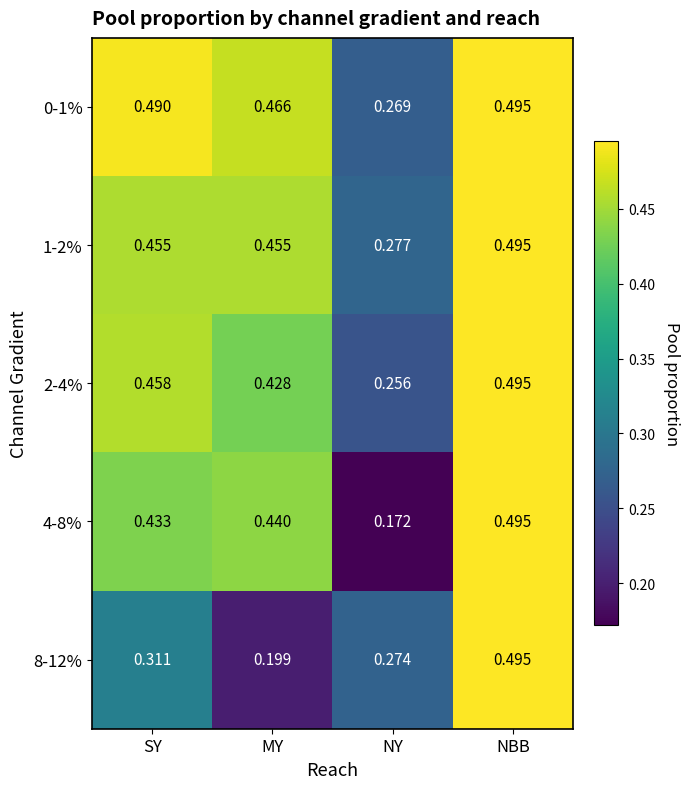

Is the value of 1-2% at NY greater than the value of 8-12% at SY?

No